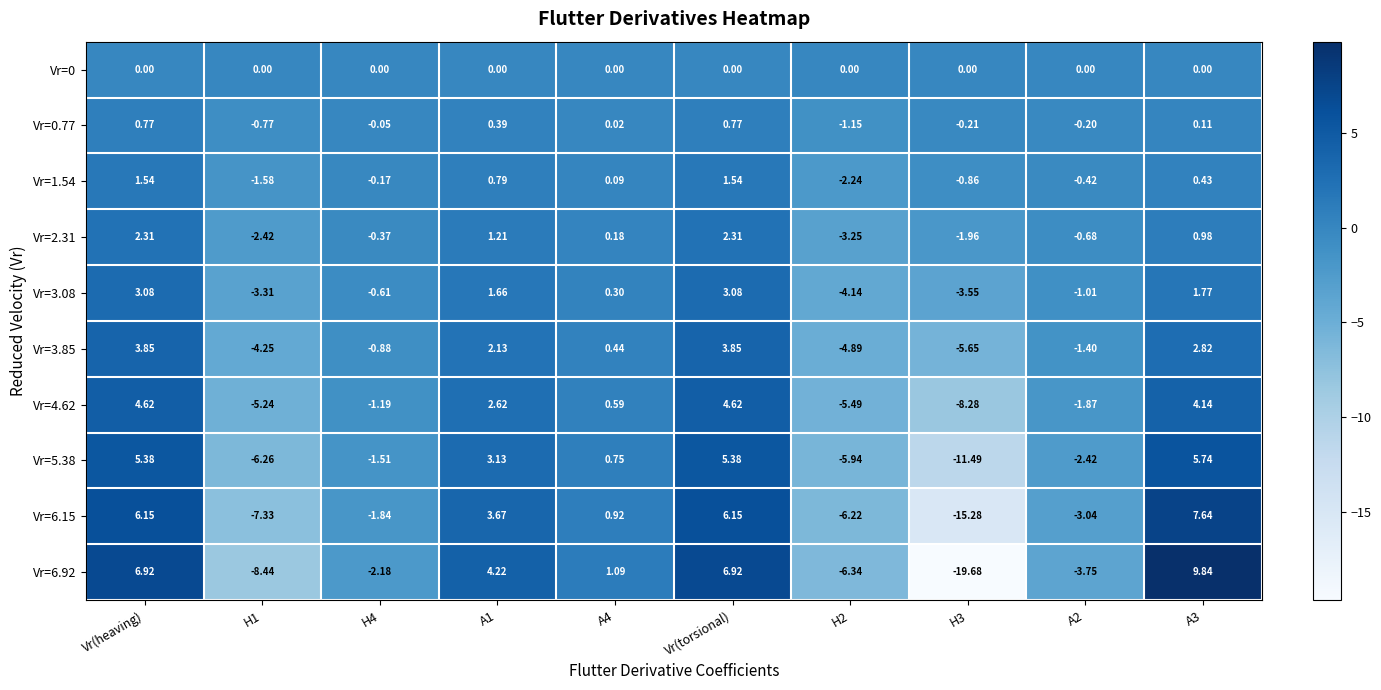

Is the value of Vr=2.31 at Vr(heaving) greater than the value of Vr=3.08 at Vr(heaving)?

No